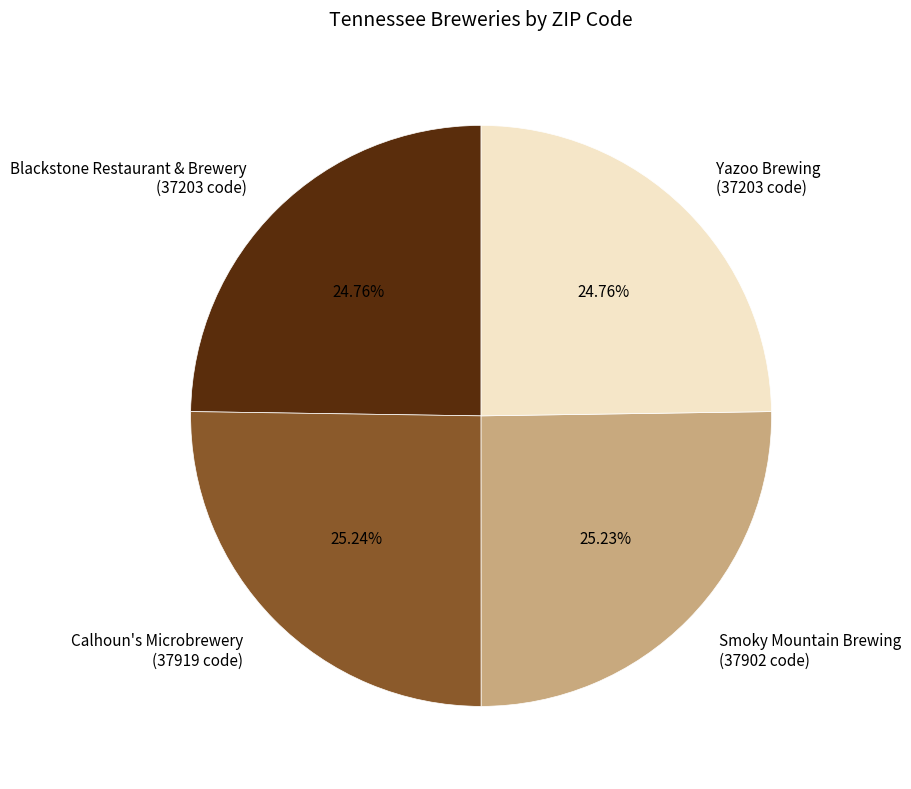

Does Yazoo Brewing account for over 50% of the chart?

No